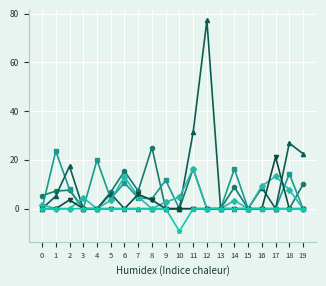

What is the spread (max minus min) of values at 12?

77.2